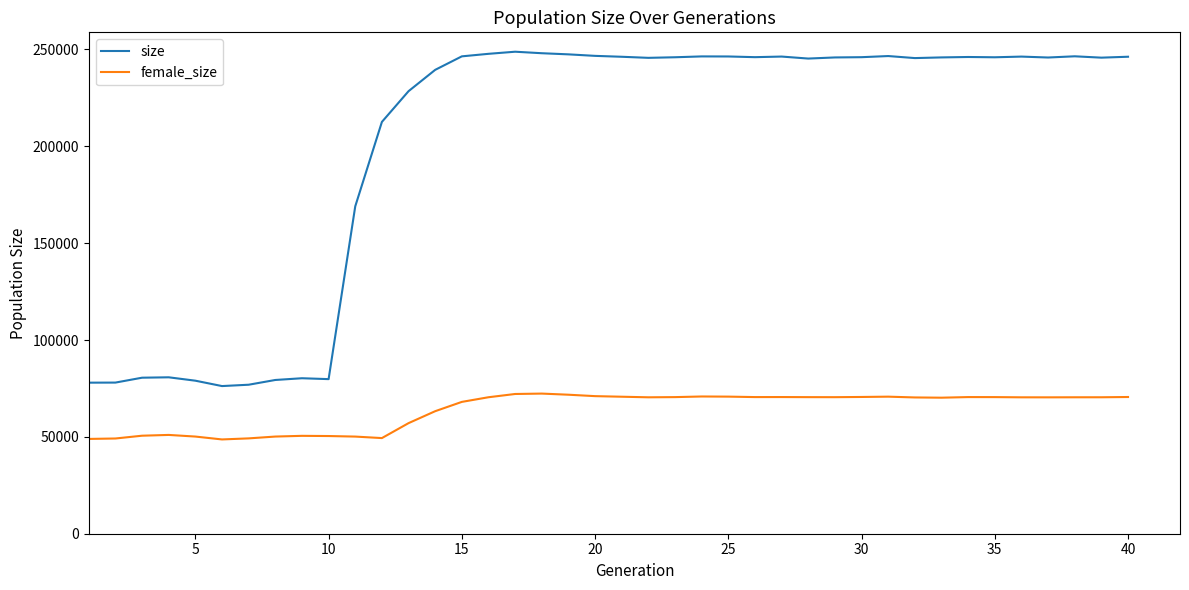

What is the difference between the maximum and minimum values in the female_size series?

23672